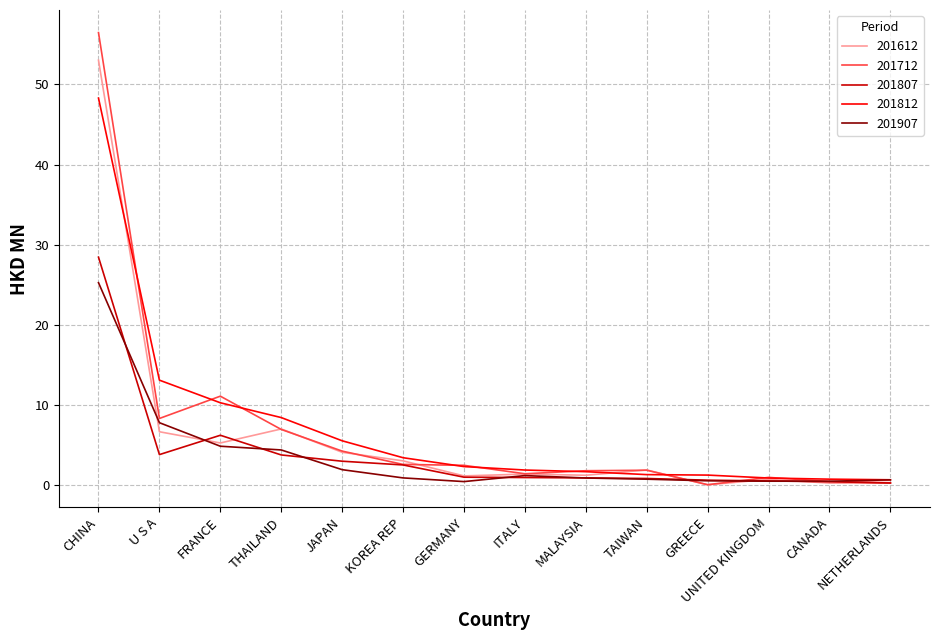

How many series are shown in this chart?

5